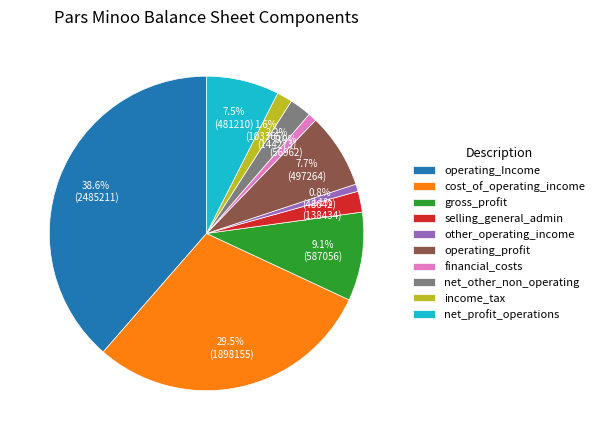

Is the sum of income_tax and other_operating_income greater than half?

No